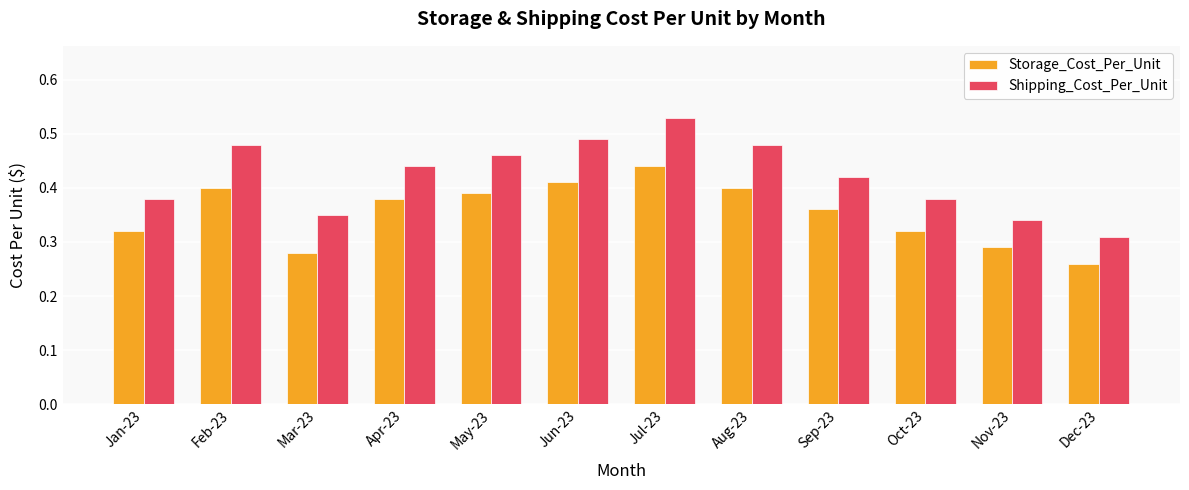

The value of Shipping_Cost_Per_Unit at Aug-23 is 0.2. True or false?

False